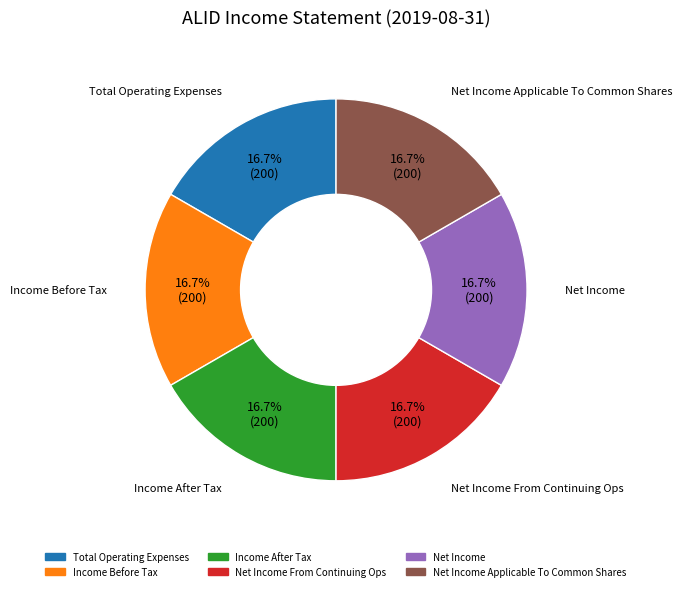

Approximately how many times larger is the value at Net Income compared to Net Income Applicable To Common Shares?

1.0